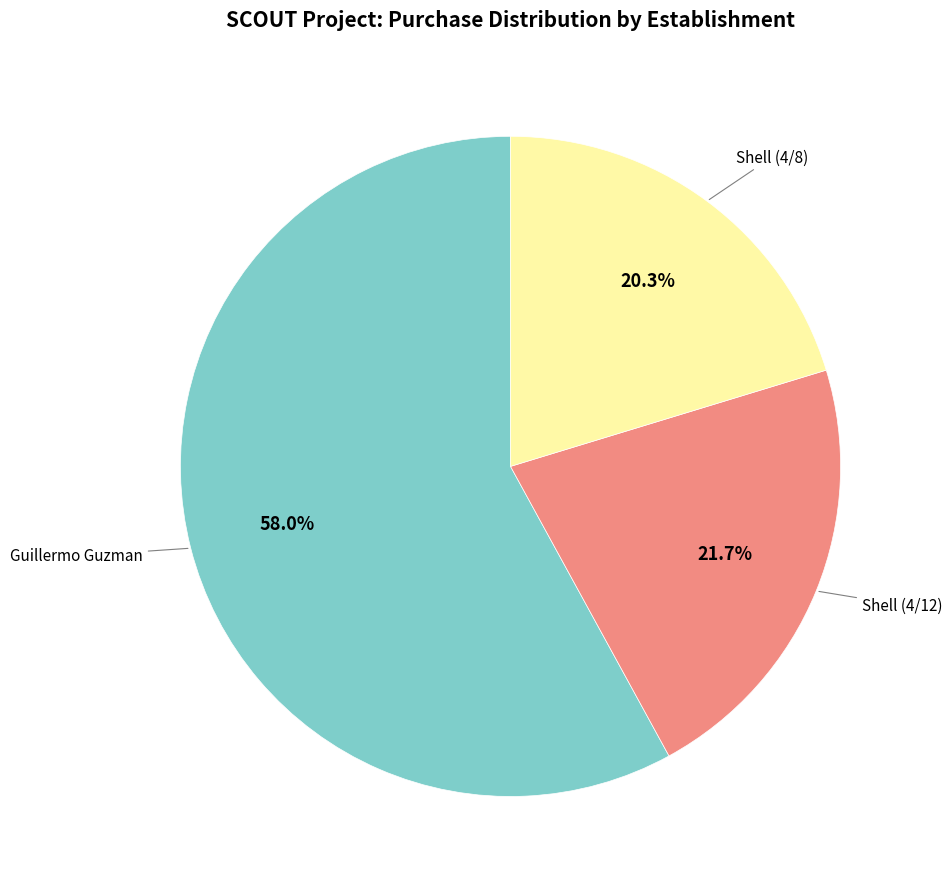

Does any single category account for the majority?

Yes